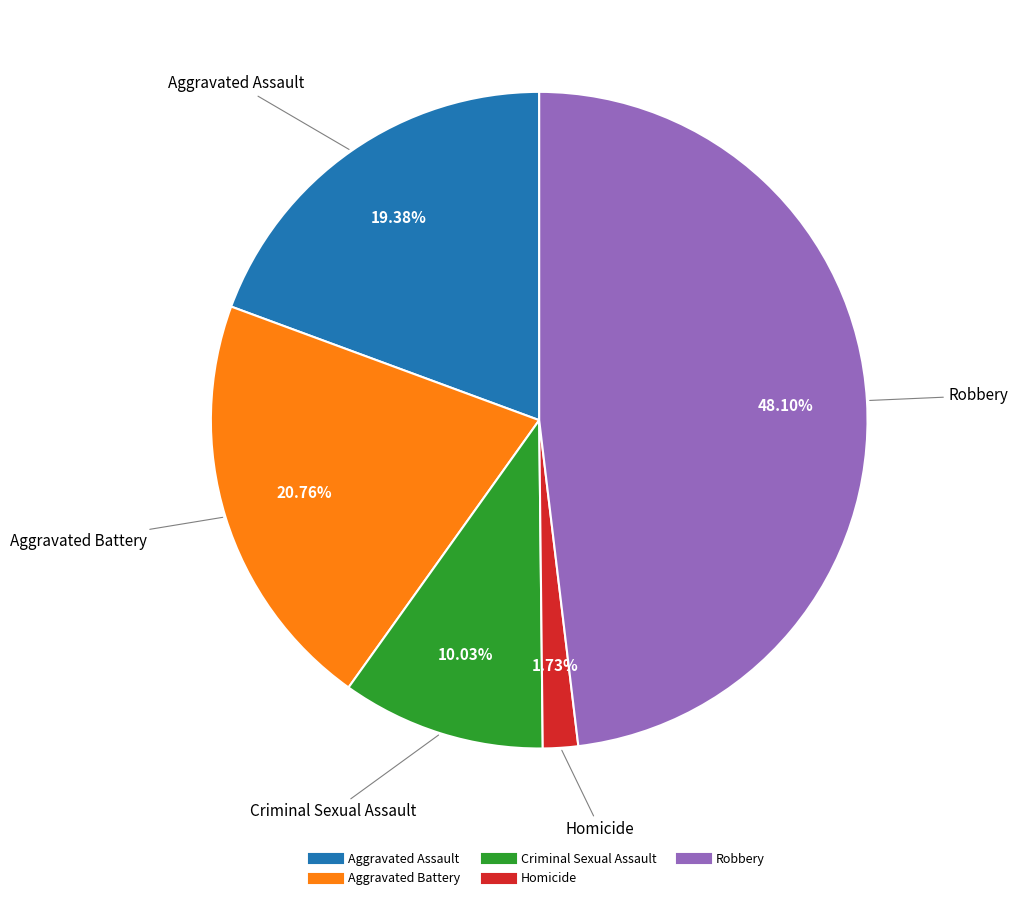

Which category has the smallest portion of the pie?

Homicide